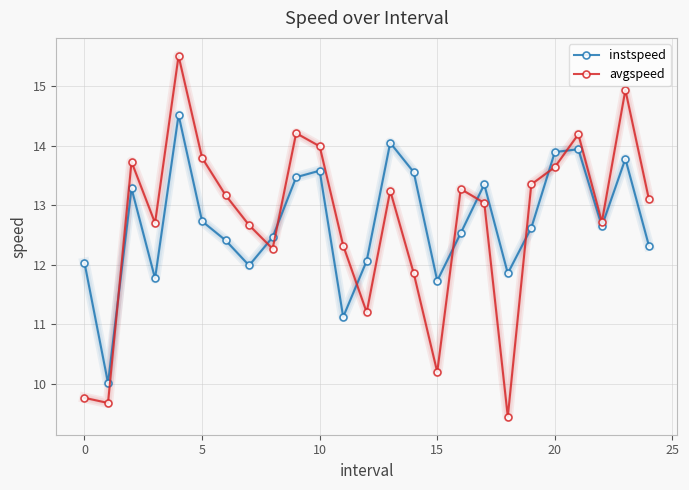

True or false: instspeed has more than 2 points higher than both neighbors.

True